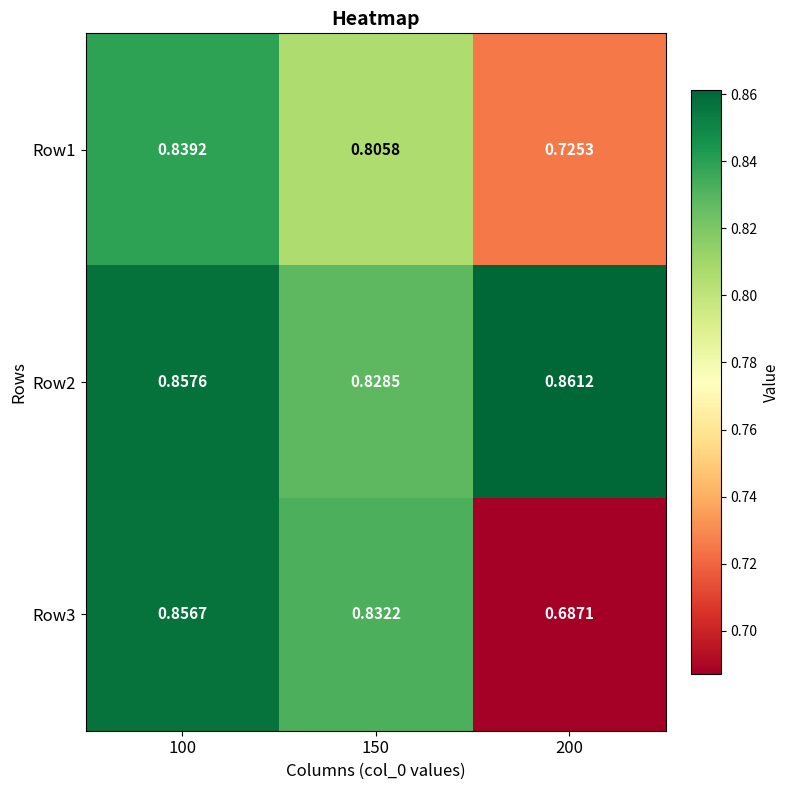

Is the value of Row1 at 150 greater than the value of Row3 at 150?

No